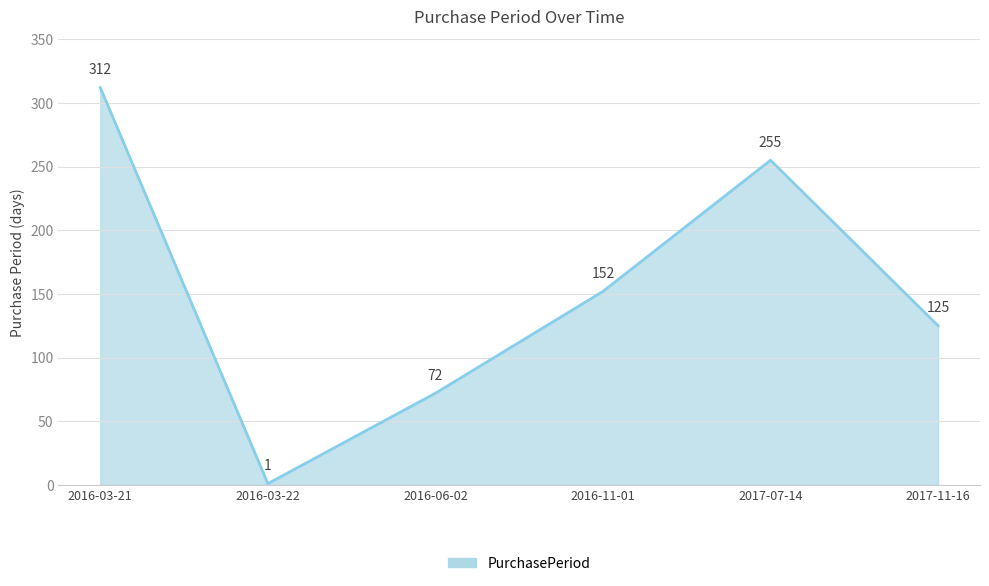

How many values are between 72 and 255?

4